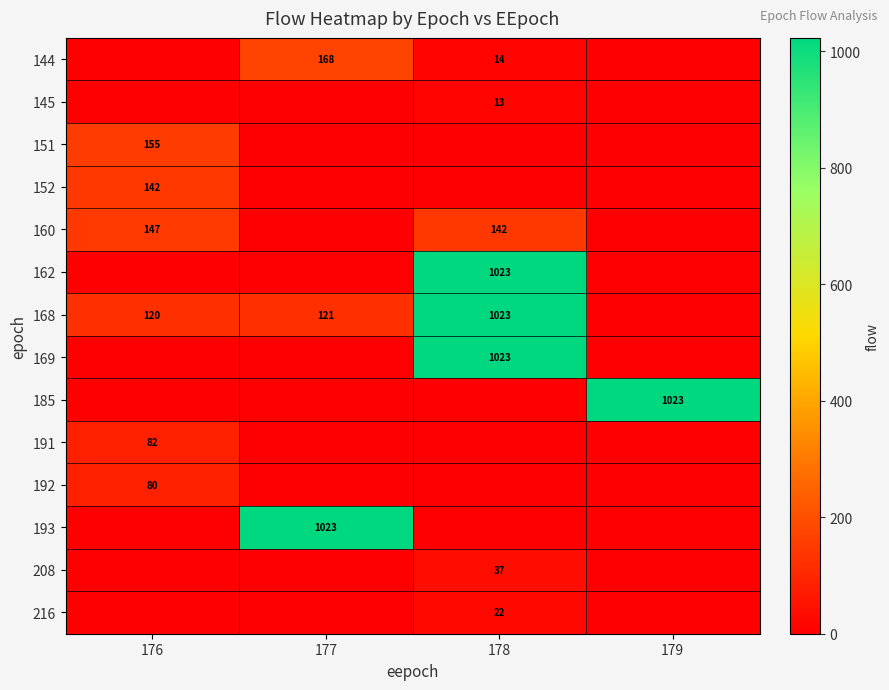

At which category does the chart reach its minimum across all series?

176